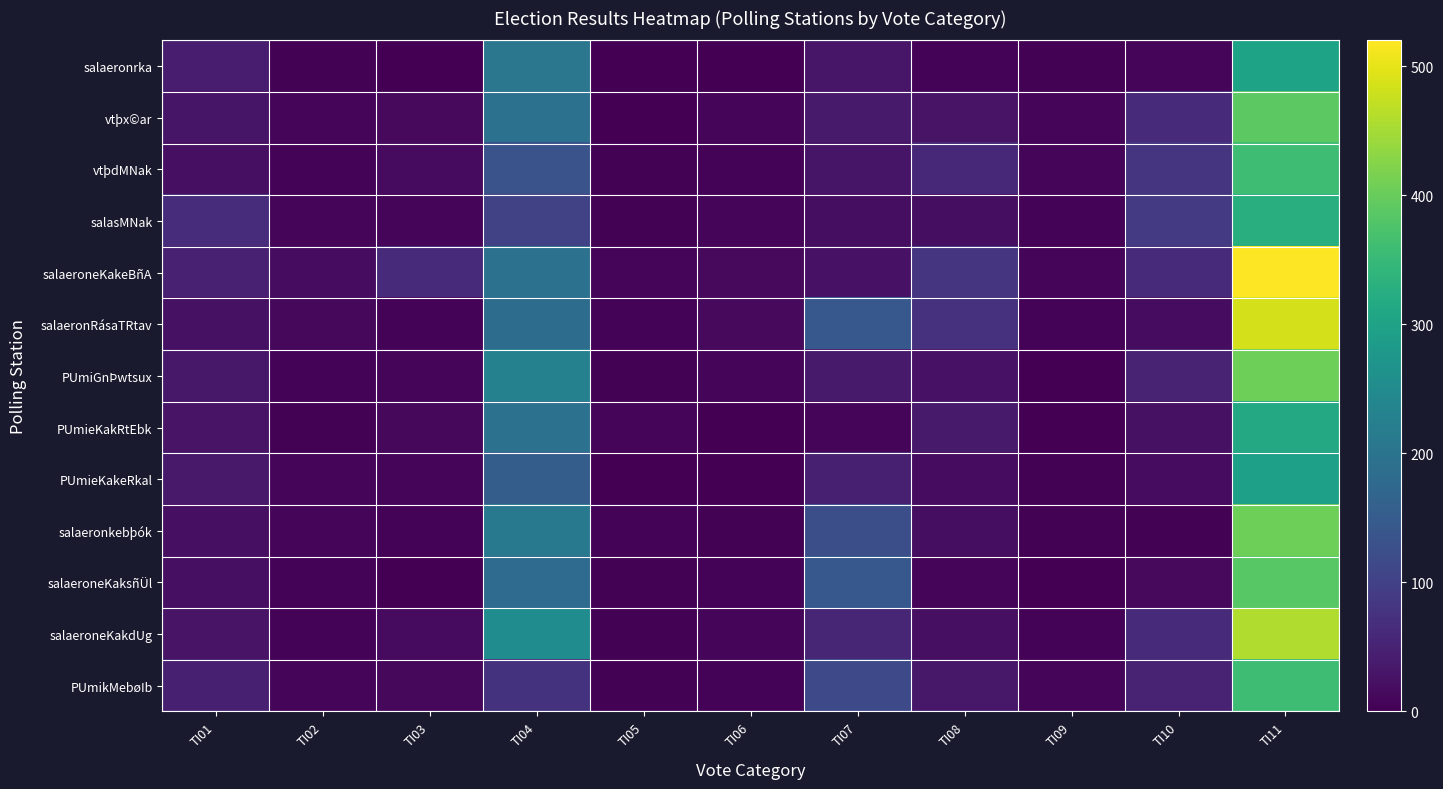

Between TI05 and TI02, which is larger?

TI02